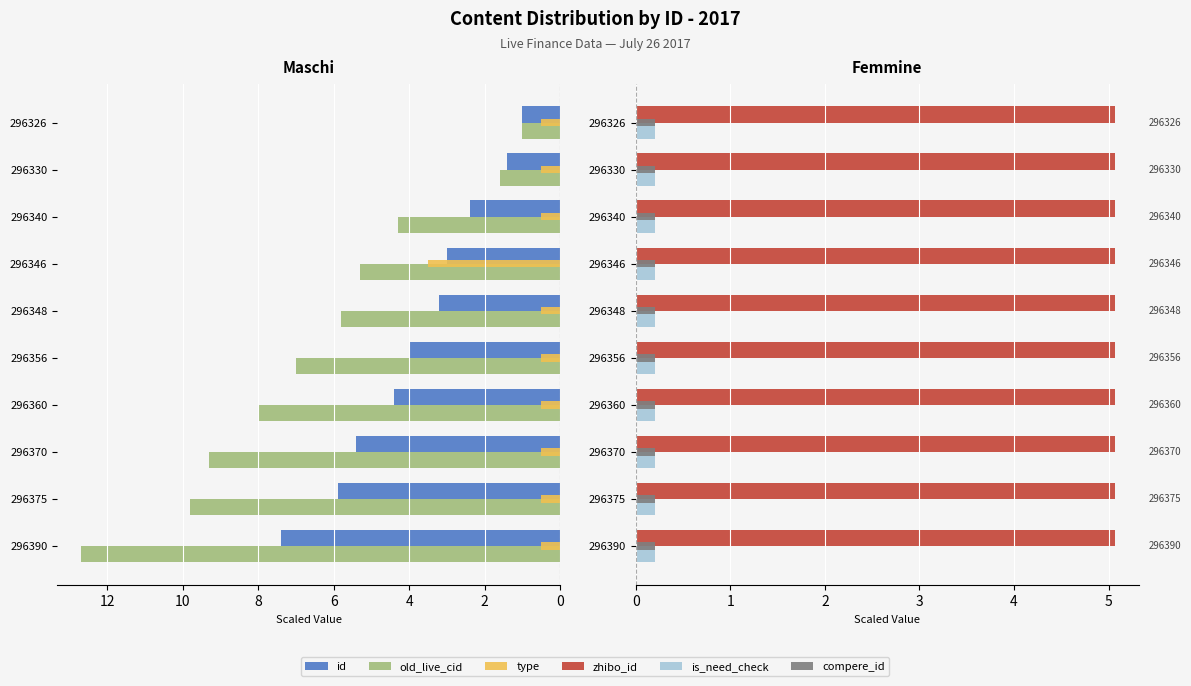

What is the approximate value of old_live_cid at 296390?

12.7